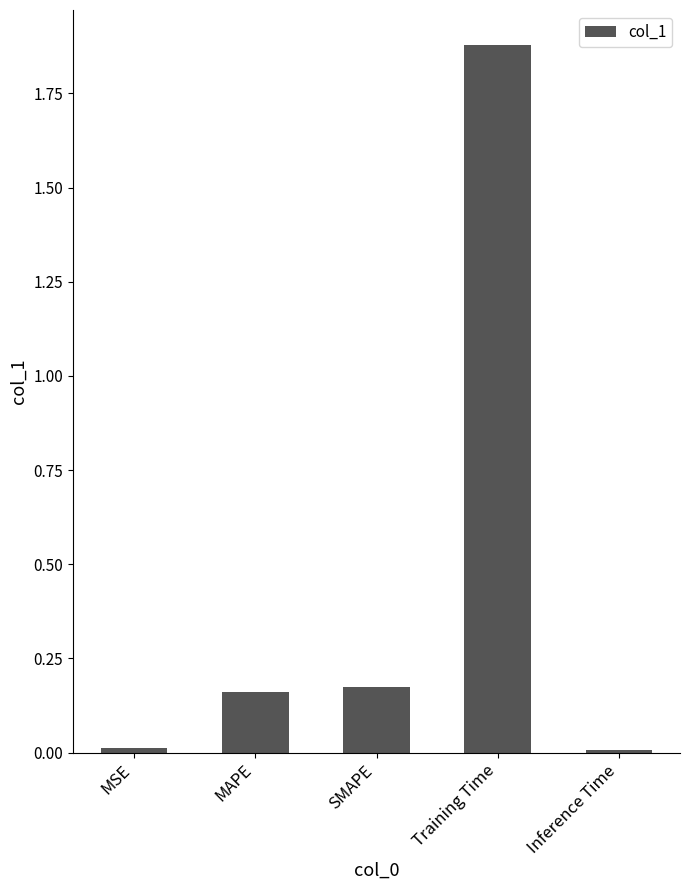

Which has a higher value, SMAPE or Inference Time?

SMAPE